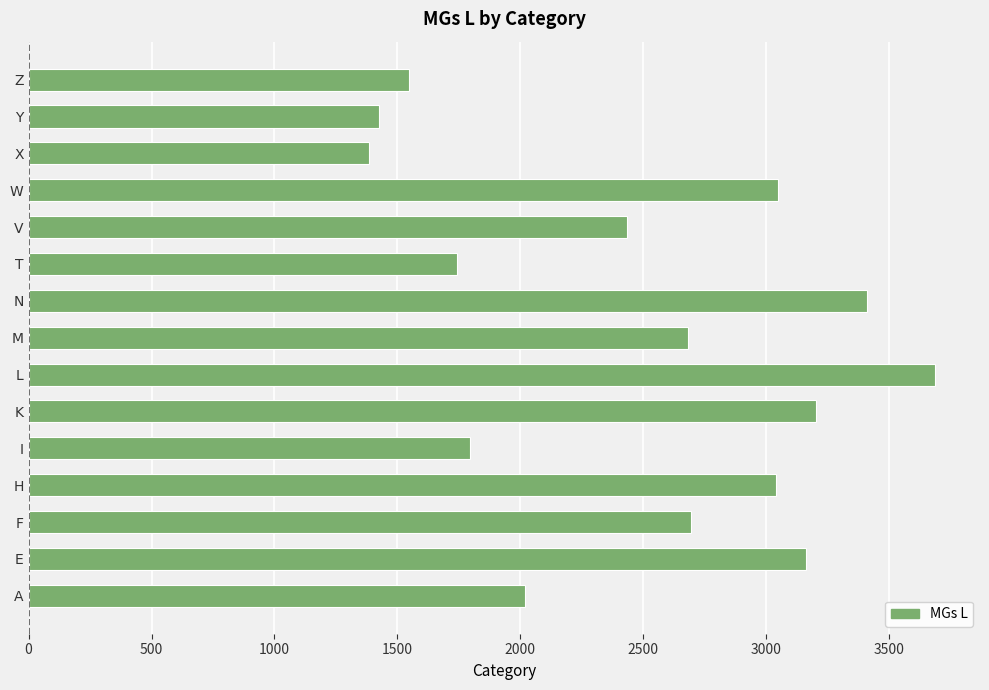

What is the difference between the maximum and minimum values?

2300